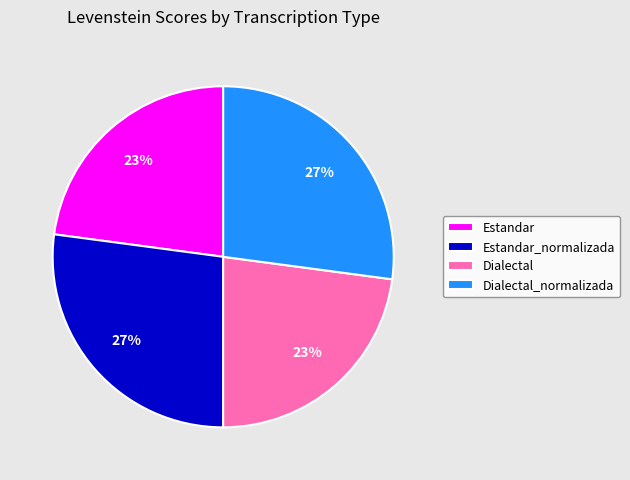

To the nearest percent, what is the combined percentage of Dialectal and Dialectal_normalizada?

50%